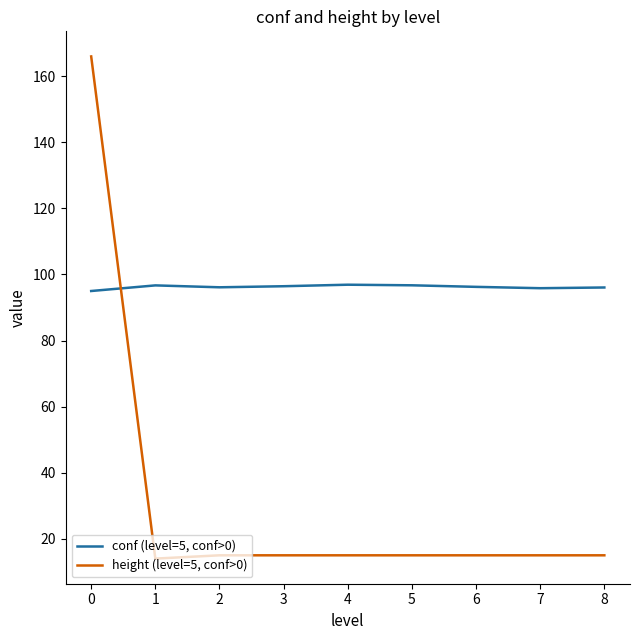

Between which two adjacent categories do height (level=5, conf>0) and conf (level=5, conf>0) first intersect?

0 and 1